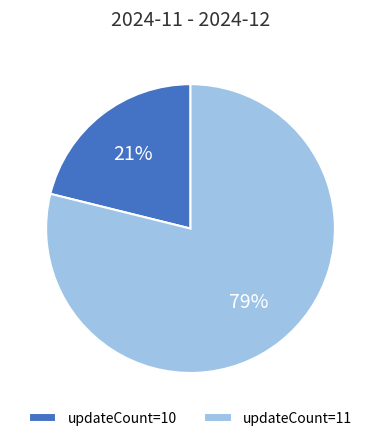

How many segments does this pie chart have?

2